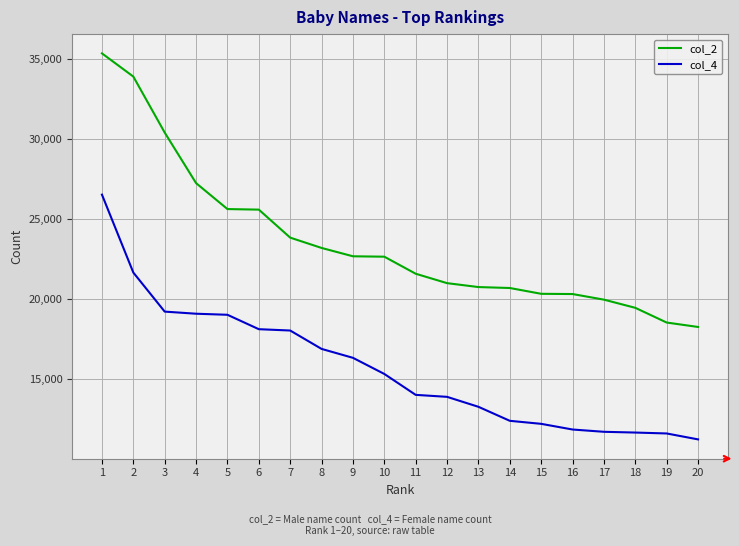

Between 15 and 9, which is larger?

9